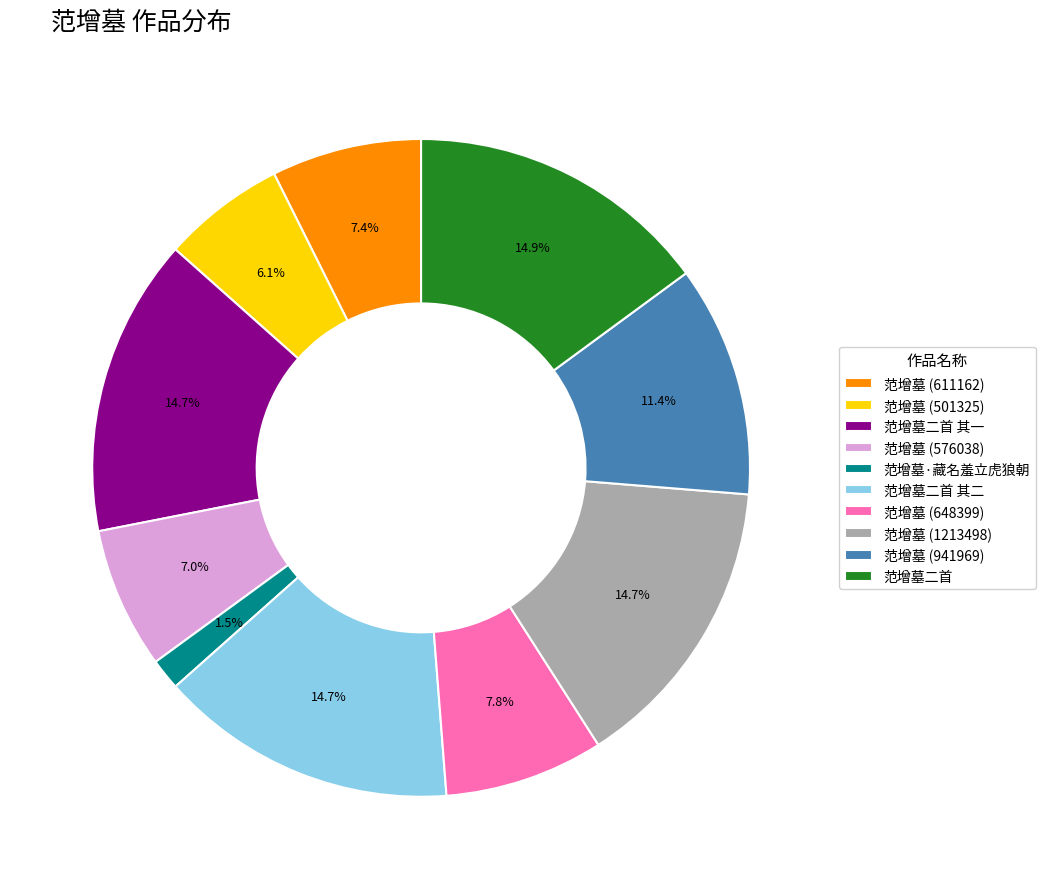

Which category has the smallest portion of the pie?

范增墓·藏名羞立虎狼朝